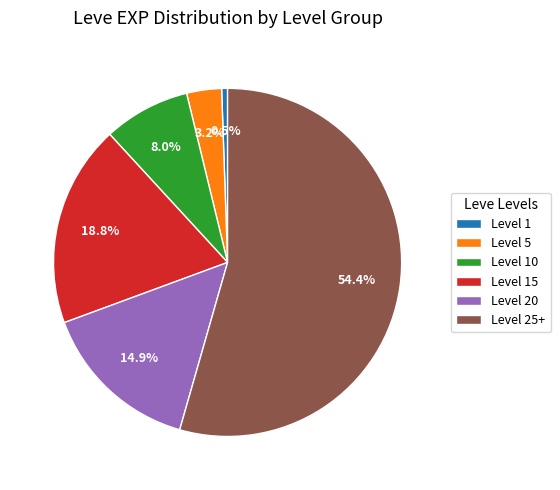

To the nearest percent, what is the difference between the largest and smallest slice percentages?

54%